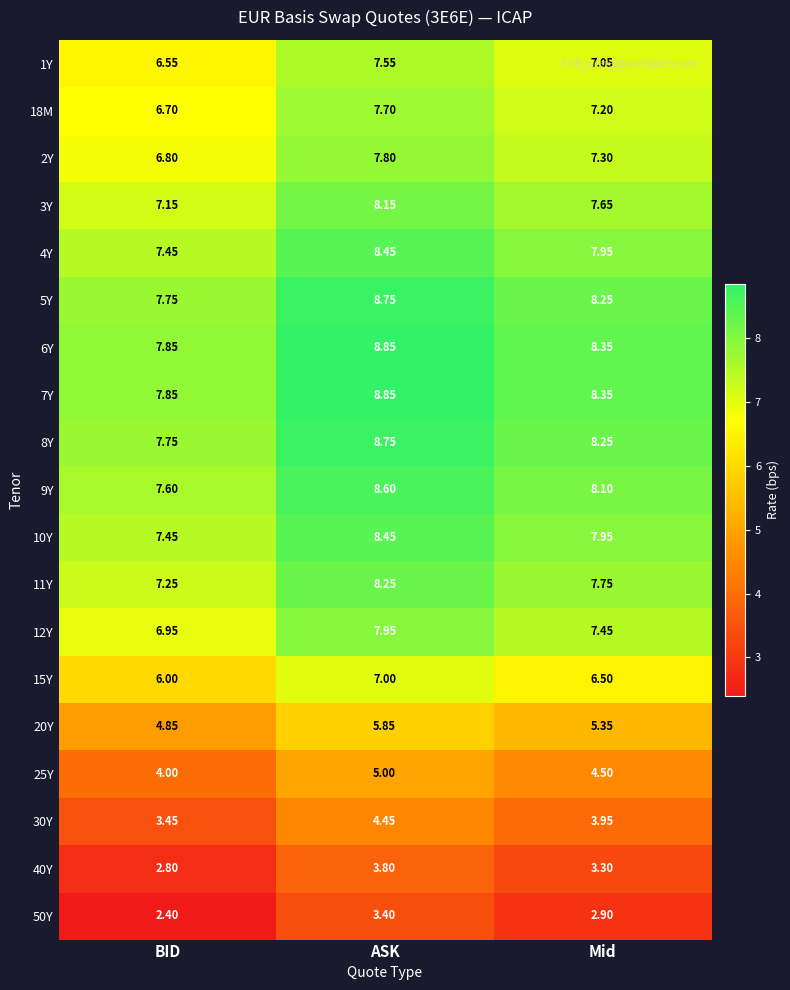

At which label is 15Y closest to 6?

BID